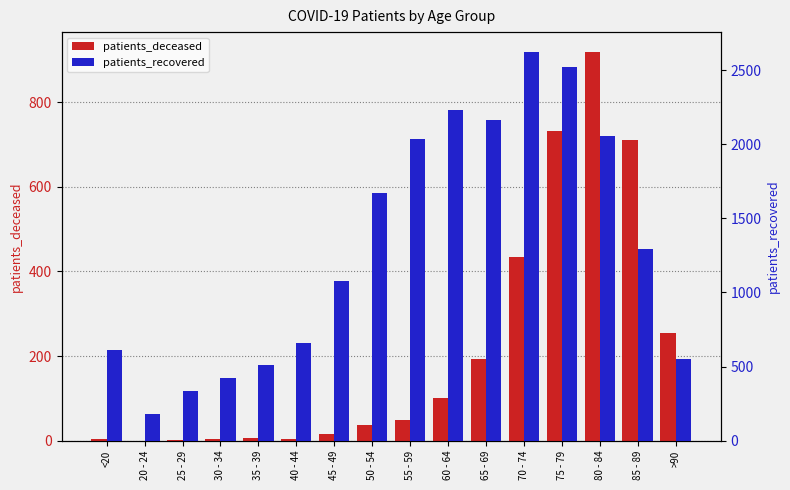

Is the value of patients_recovered at 60 - 64 greater than the value of patients_deceased at 60 - 64?

Yes